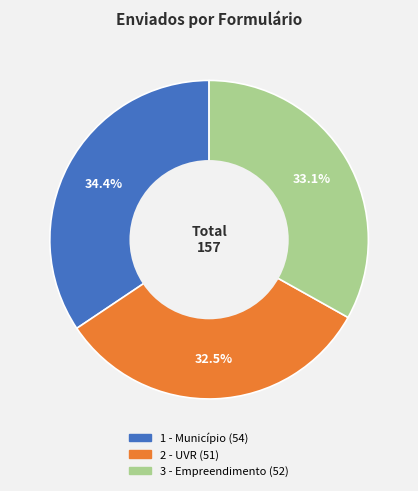

What is the smallest slice in the pie chart?

2 - UVR